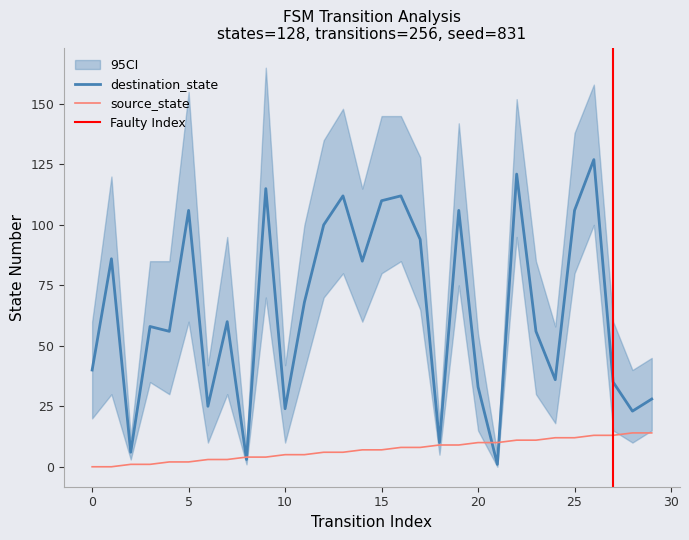

Which series changed the most between 13 and 28?

destination_state